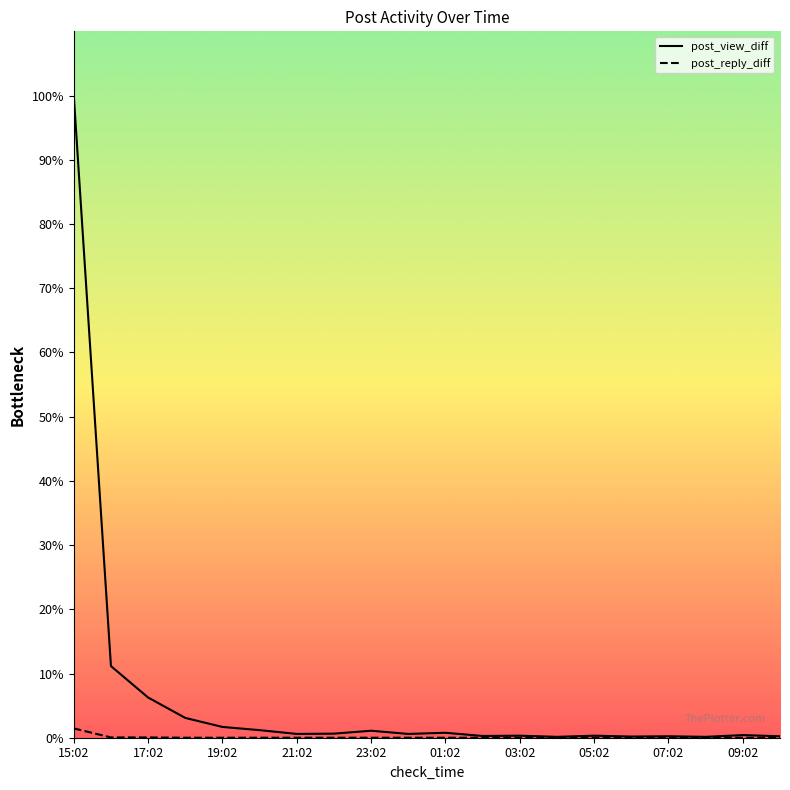

Between 05:02 and 03:02, which is larger?

05:02